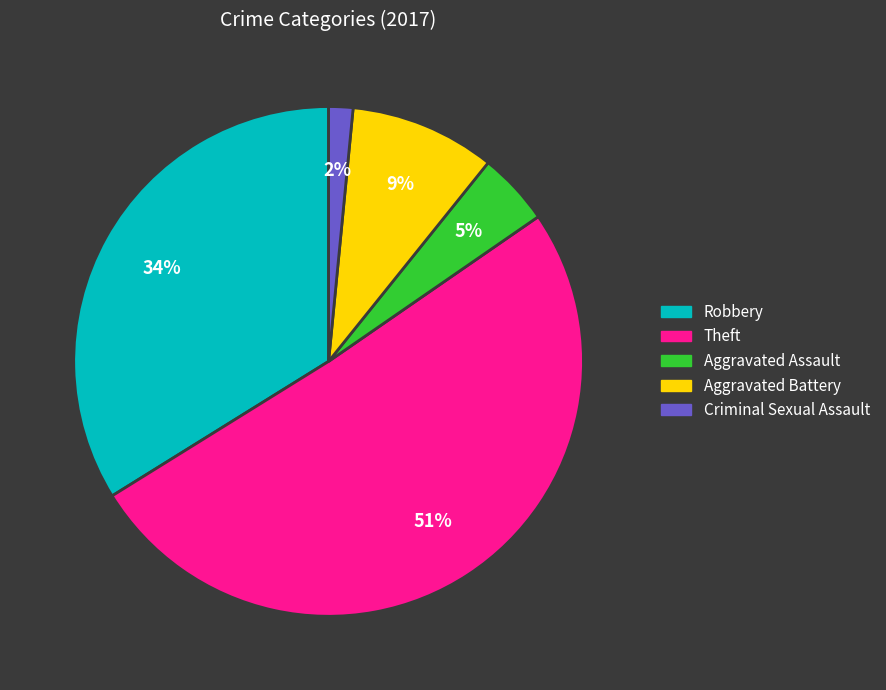

Rank the categories by value from lowest to highest.

Criminal Sexual Assault, Aggravated Assault, Aggravated Battery, Robbery, Theft